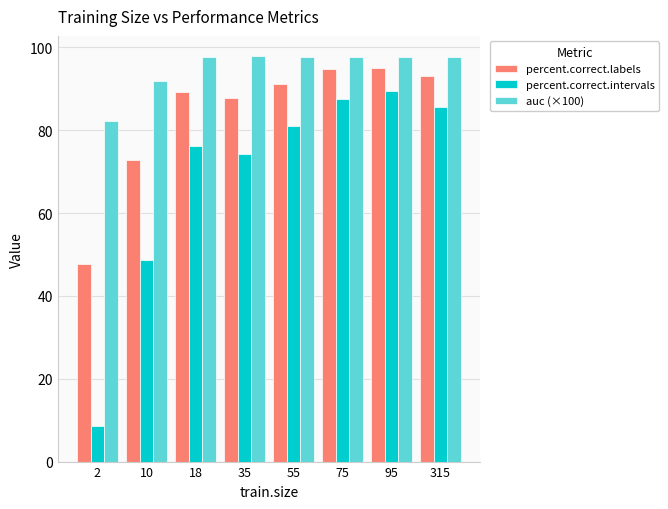

Which category has the highest value in the percent.correct.intervals series?

95